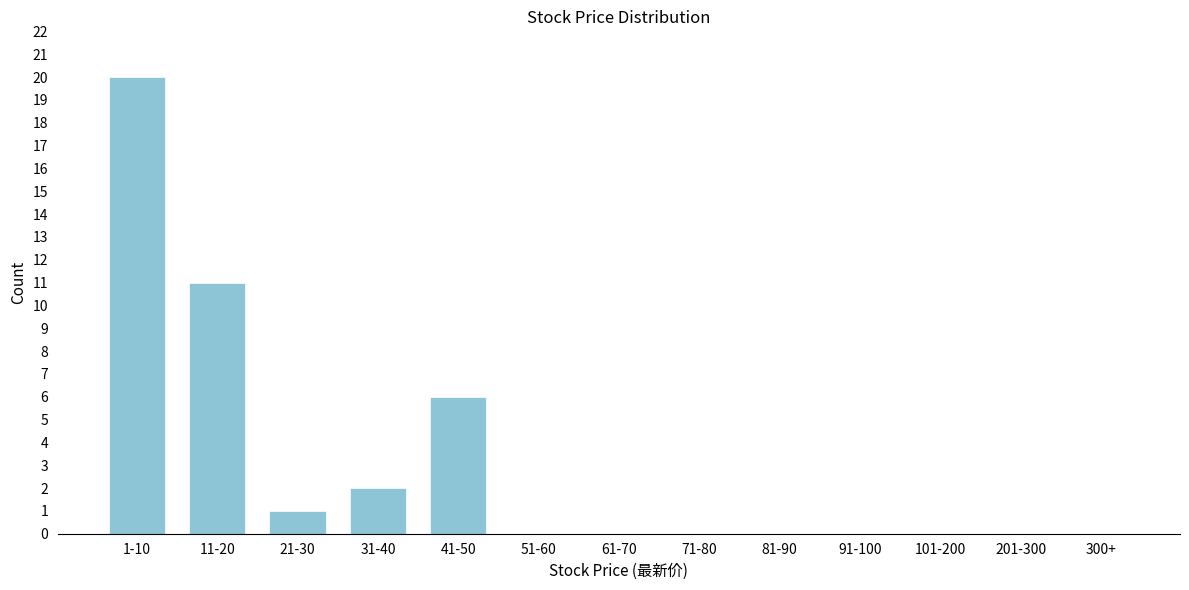

Reading left to right, extract all data points from this chart.

1-10=20	11-20=11	21-30=1	31-40=2	41-50=6	51-60=0	61-70=0	71-80=0	81-90=0	91-100=0	101-200=0	201-300=0	300+=0